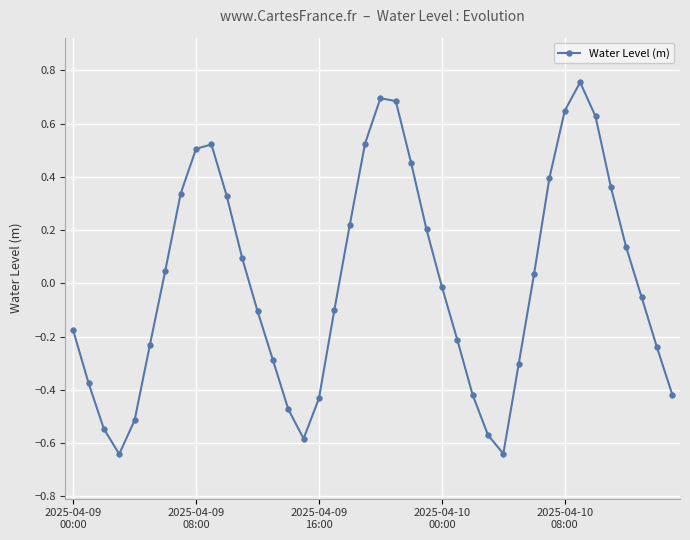

What is the difference between the second highest and second lowest values?

1.3